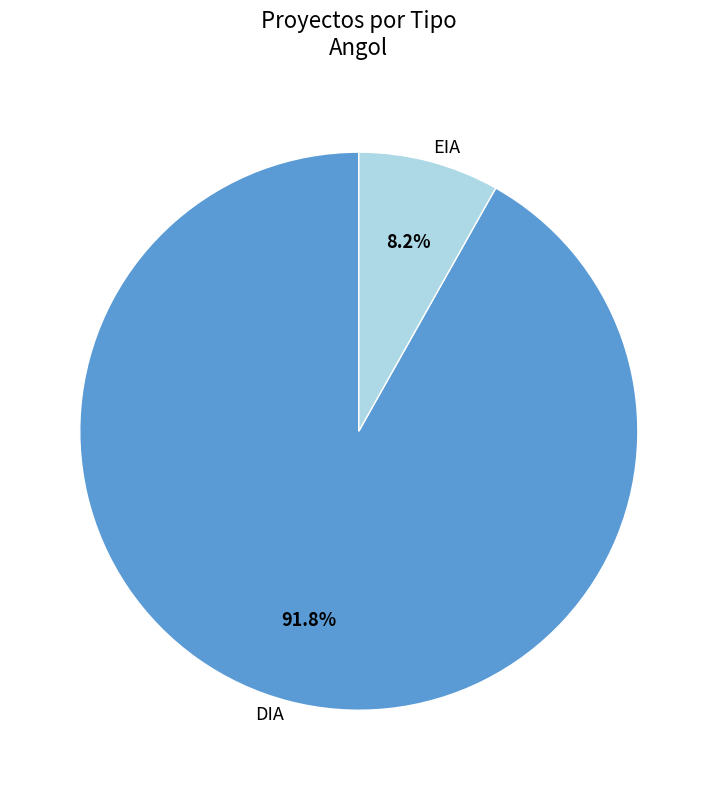

The EIA slice represents 14% of the pie. True or false?

False